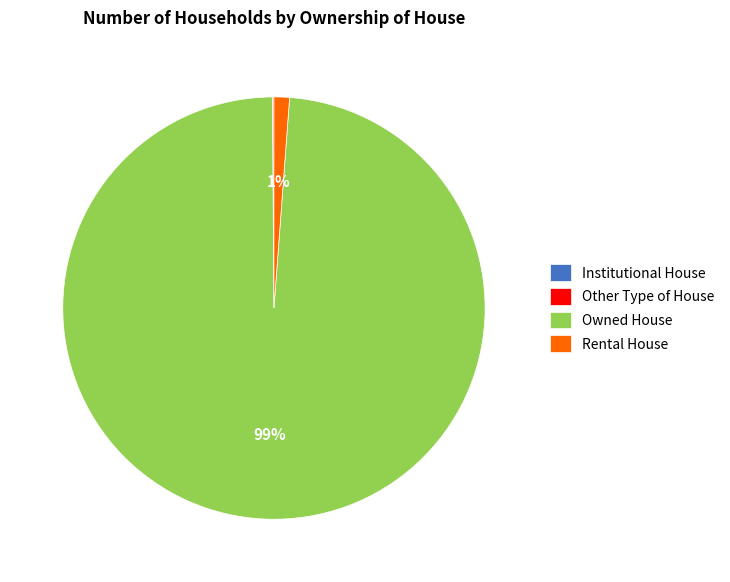

The Owned House slice represents 89% of the pie. True or false?

False